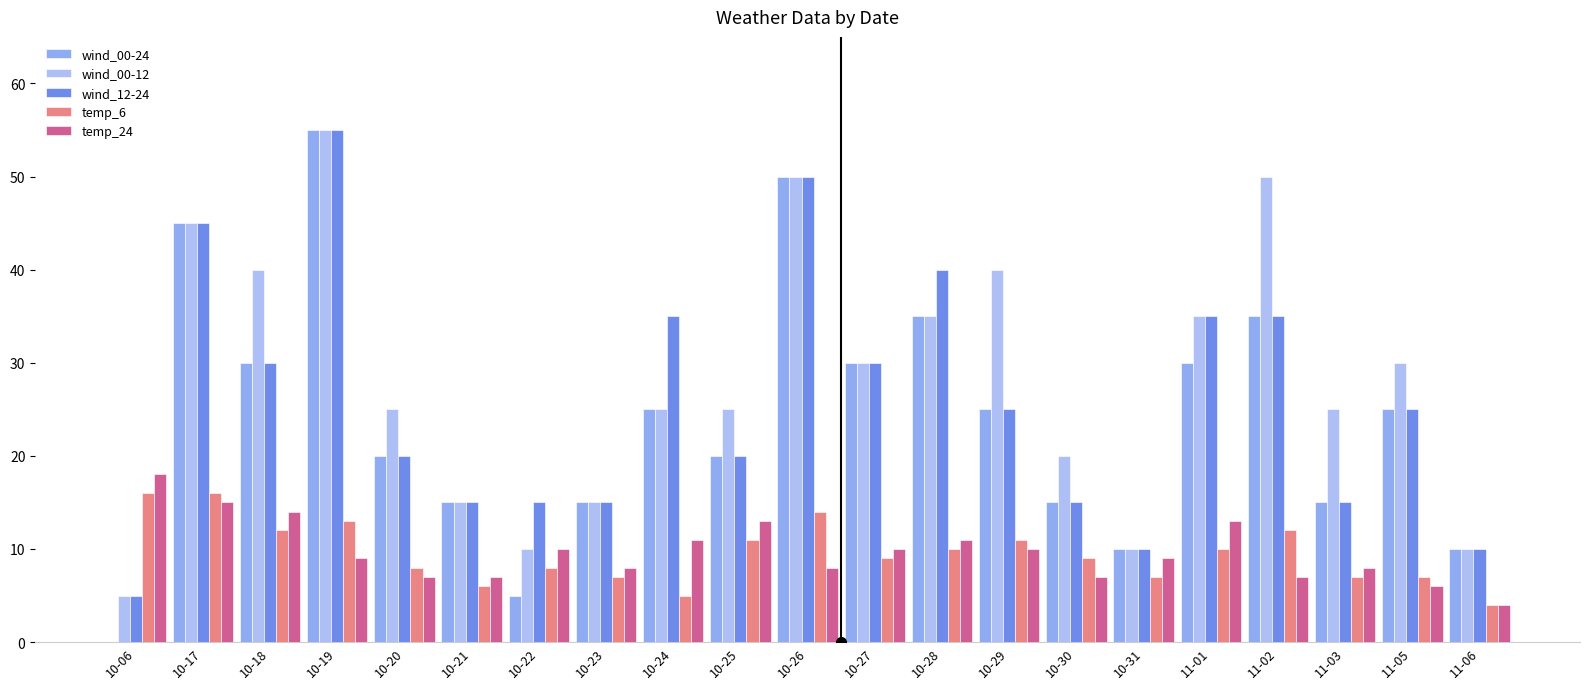

The temp_6 series shows 14 at 10-26. True or false?

True